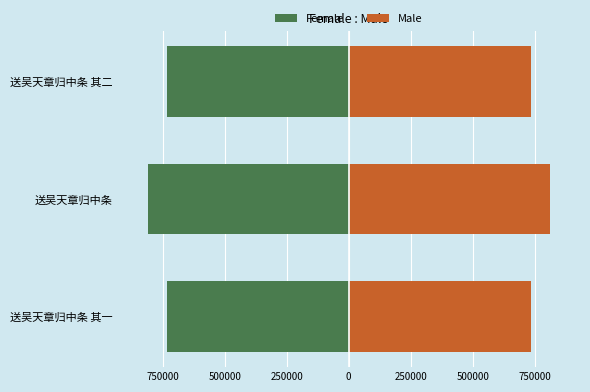

How many distinct data groups are displayed?

2